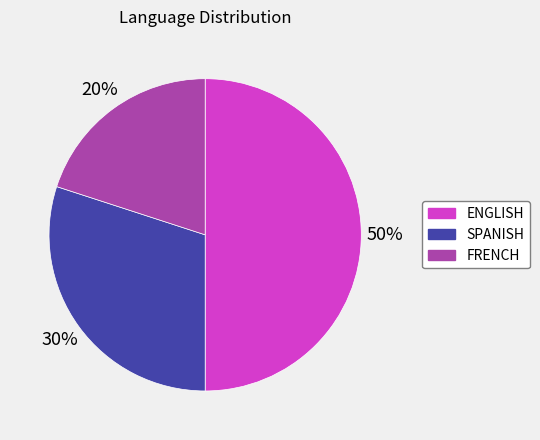

Is FRENCH the majority of the pie?

No